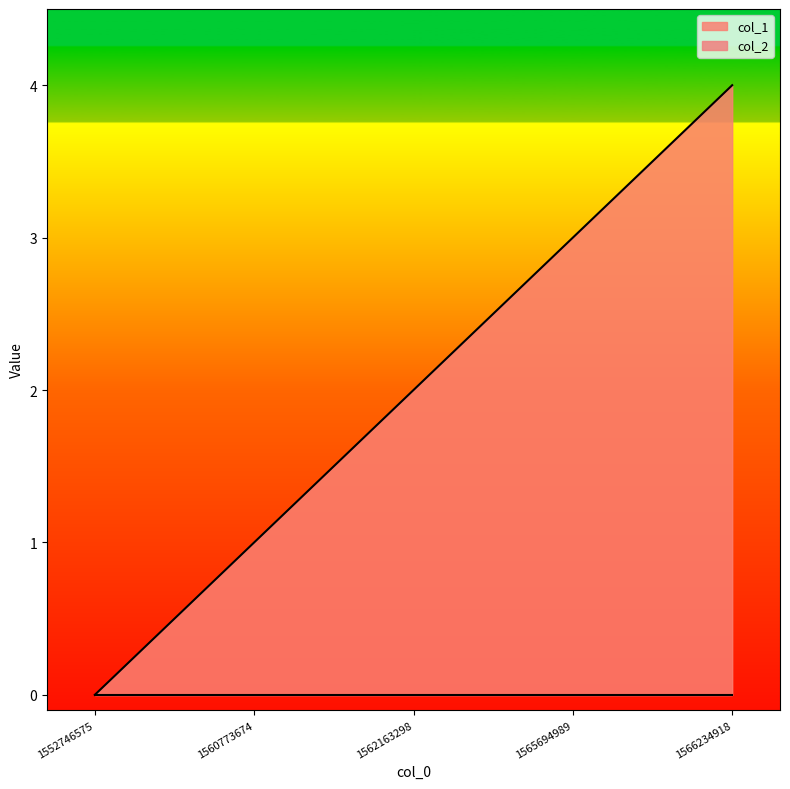

What is the value of the 3rd point from the left?

2